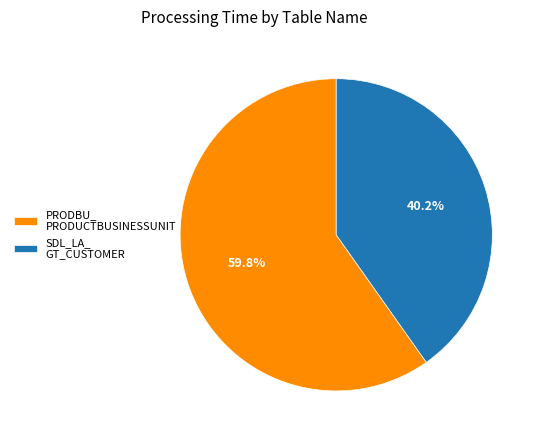

Rank the categories by value from highest to lowest.

PRODBU_ PRODUCTBUSINESSUNIT, SDL_LA_ GT_CUSTOMER